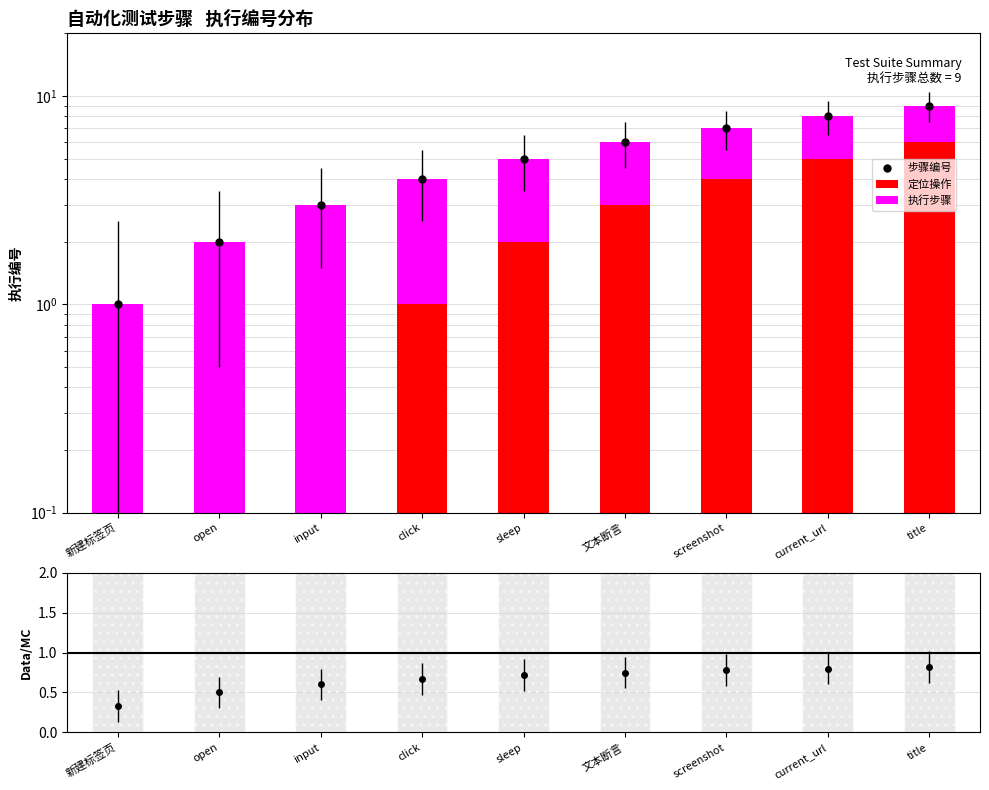

What is the sum of all 步骤编号 values?

45